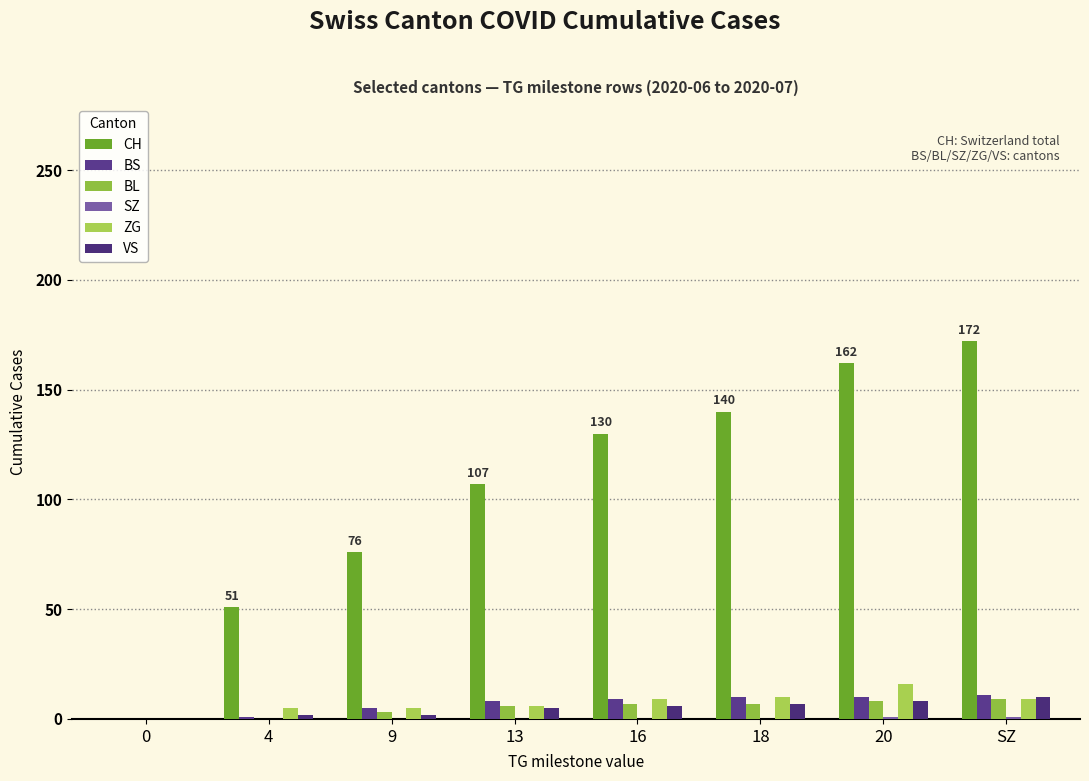

Which has a higher value, 13 or 16?

16